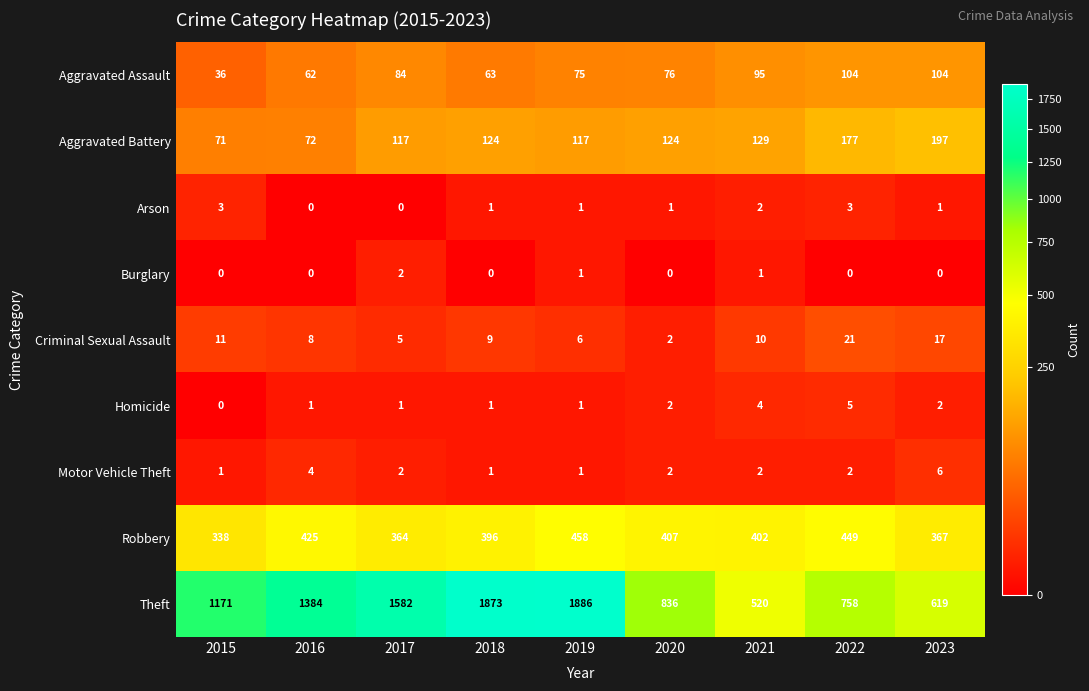

At which category is the sum across all series the highest?

2019